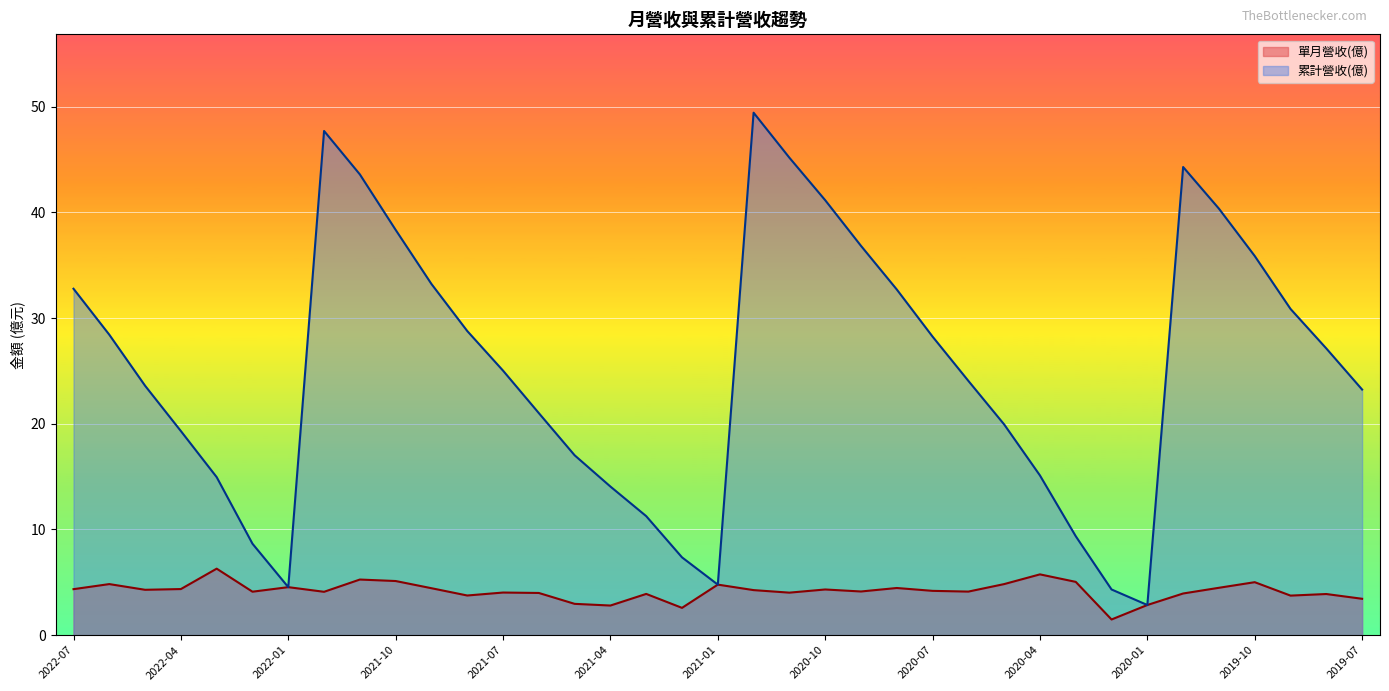

The 累計營收(億) series shows 2.6 at 2020-02. True or false?

False